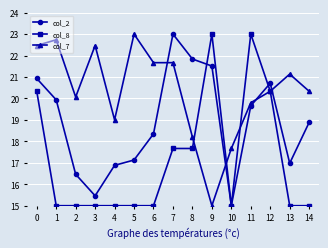

True or false: col_2 has more than 0 points higher than both neighbors.

True